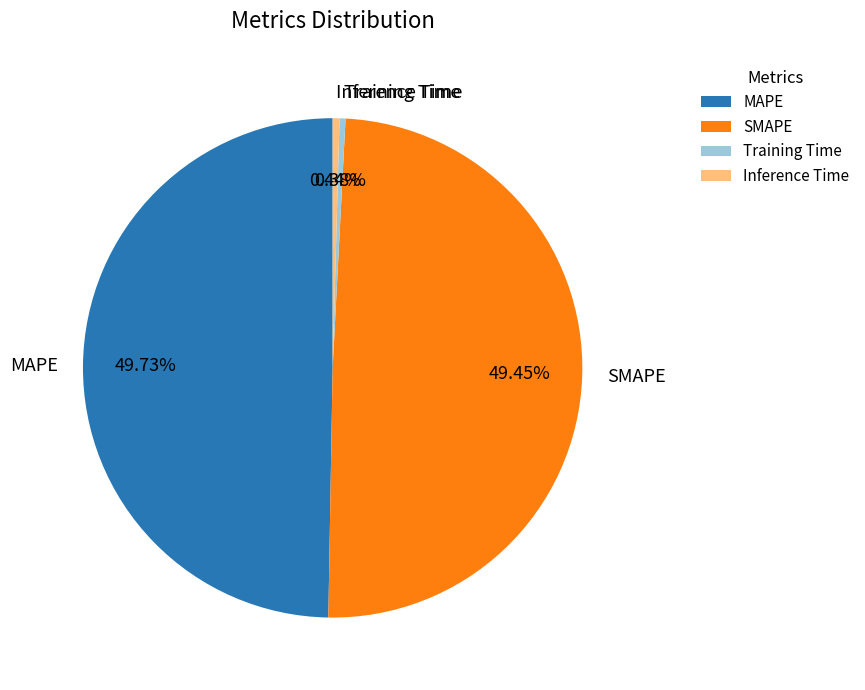

Does Inference Time represent more than half of the total?

No